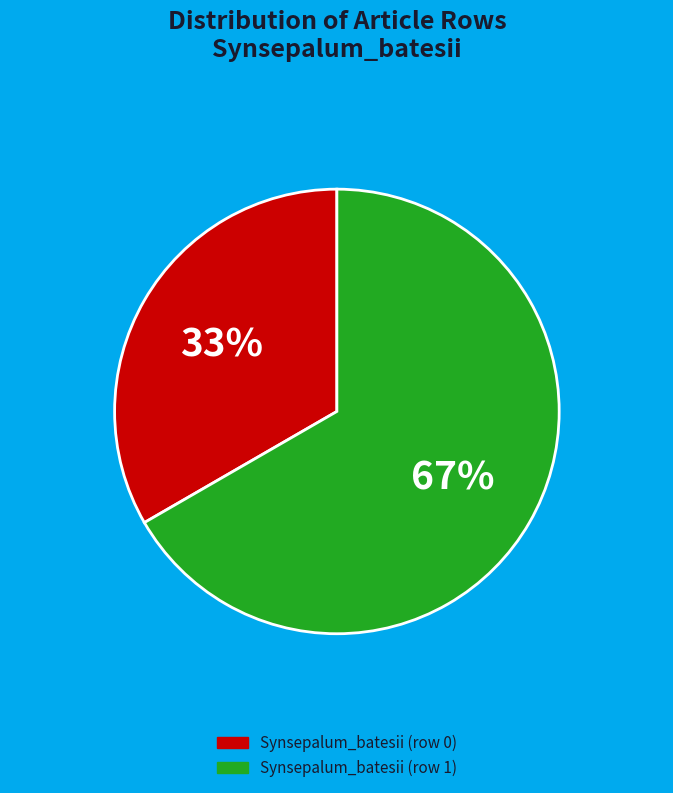

To the nearest percent, what is the average slice percentage?

50%